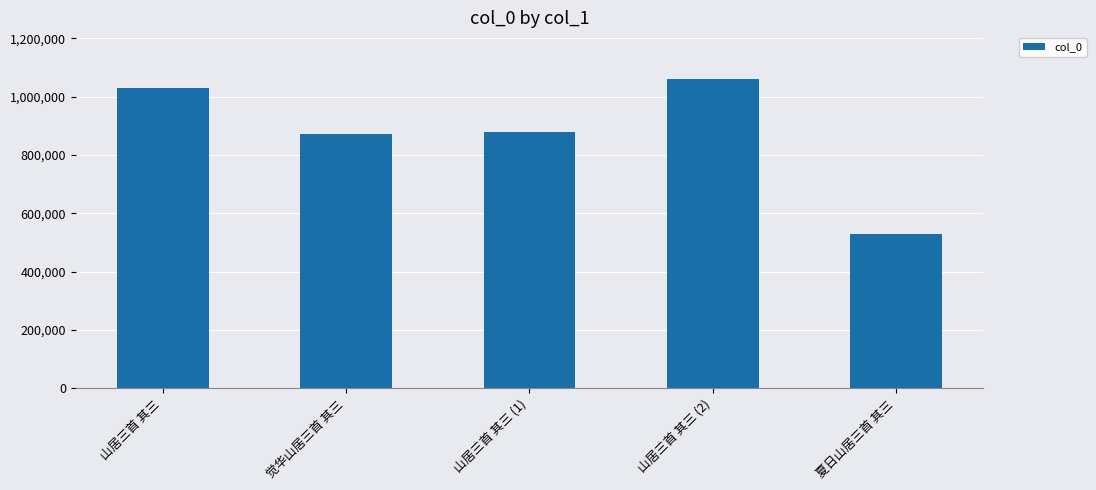

What is the approximate value at 山居三首 其三?

1030103